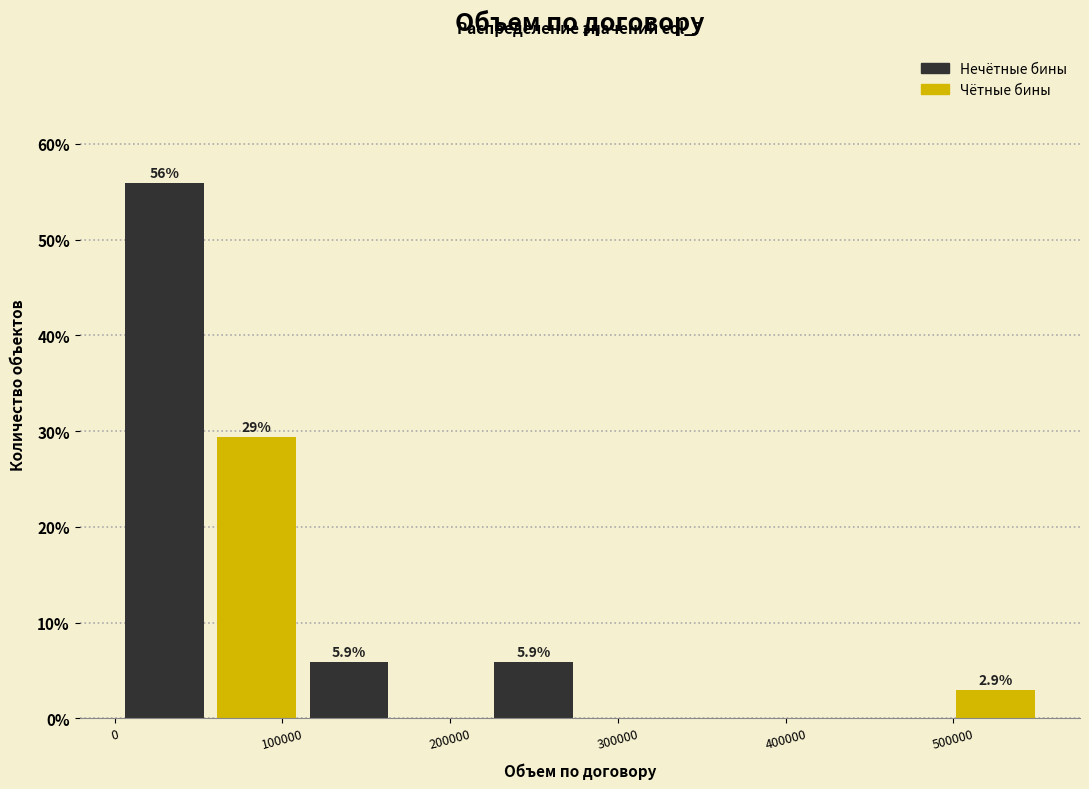

Which range on the x-axis has the tallest bar?

0 to 60000